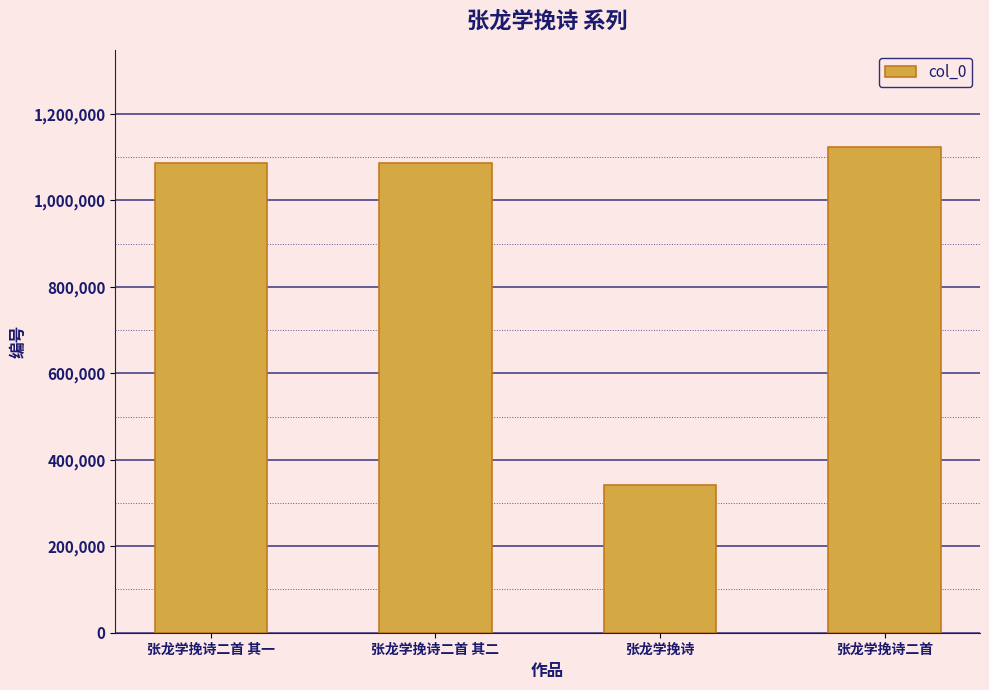

What is the difference between the second highest and second lowest values?

1